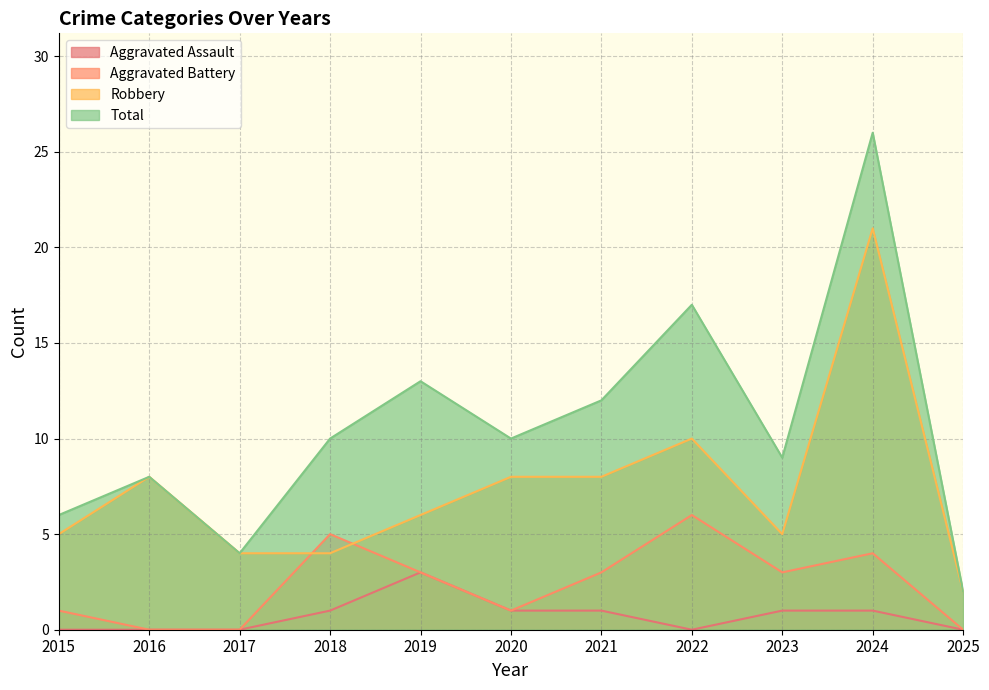

What is the difference between the Aggravated Assault values at 2018 and 2017?

1